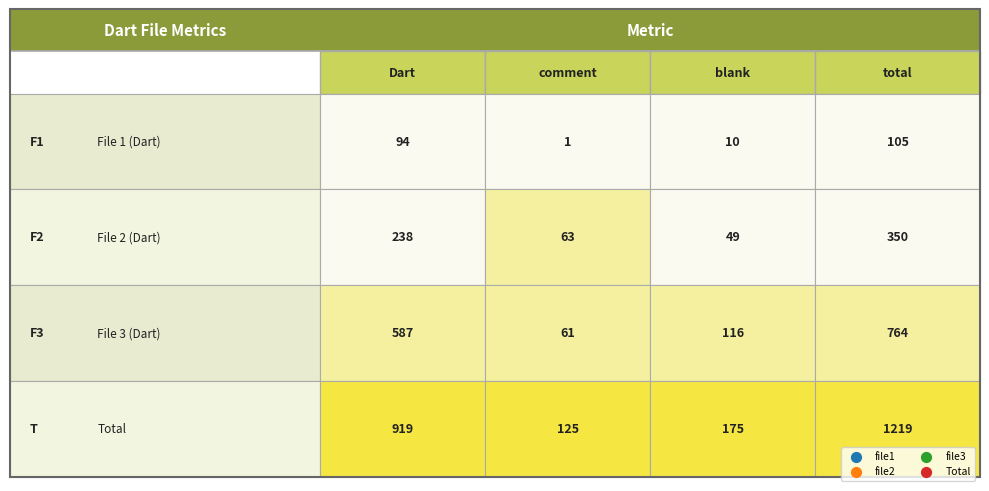

What is the maximum value shown in the chart?

1219